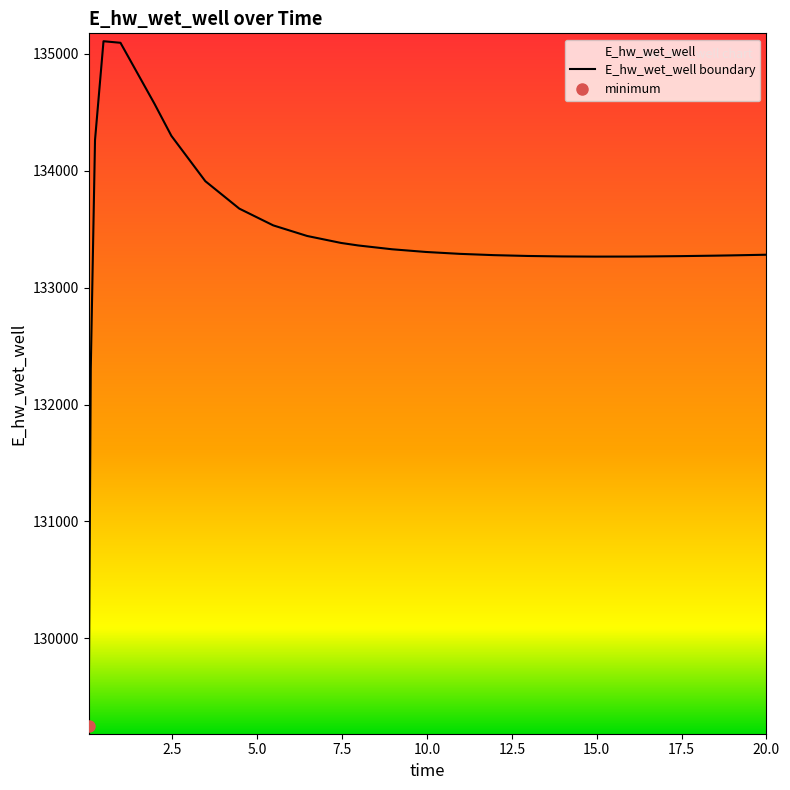

Does the chart have visible grid lines?

No